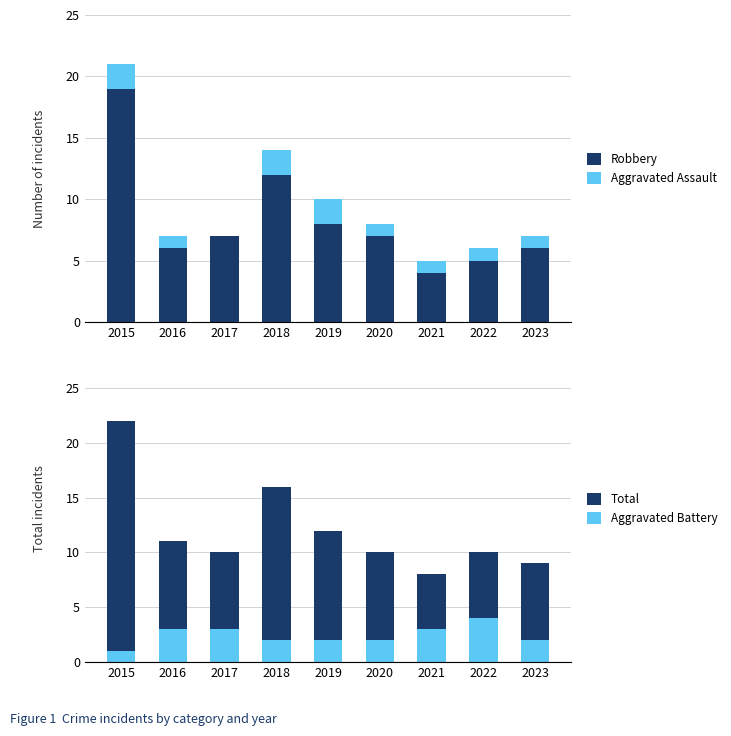

How many bars are there in total?

36